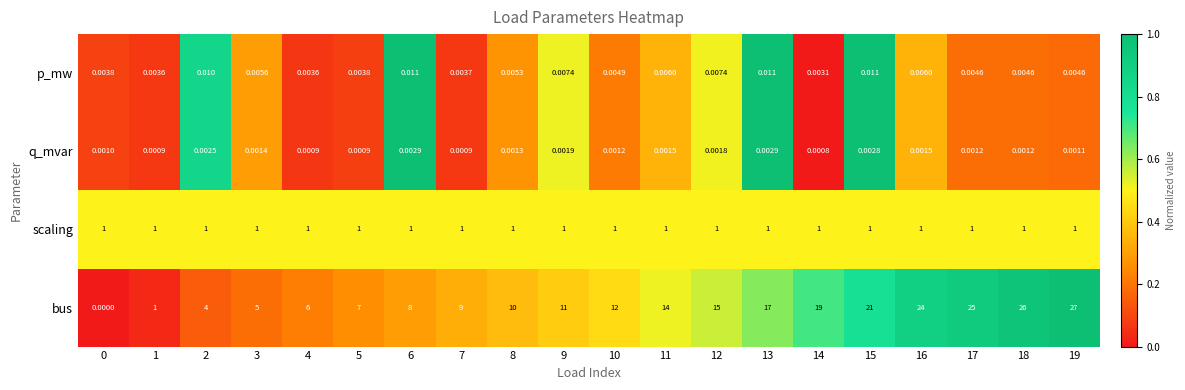

List the series in order of their peak value, highest first.

bus, scaling, p_mw, q_mvar